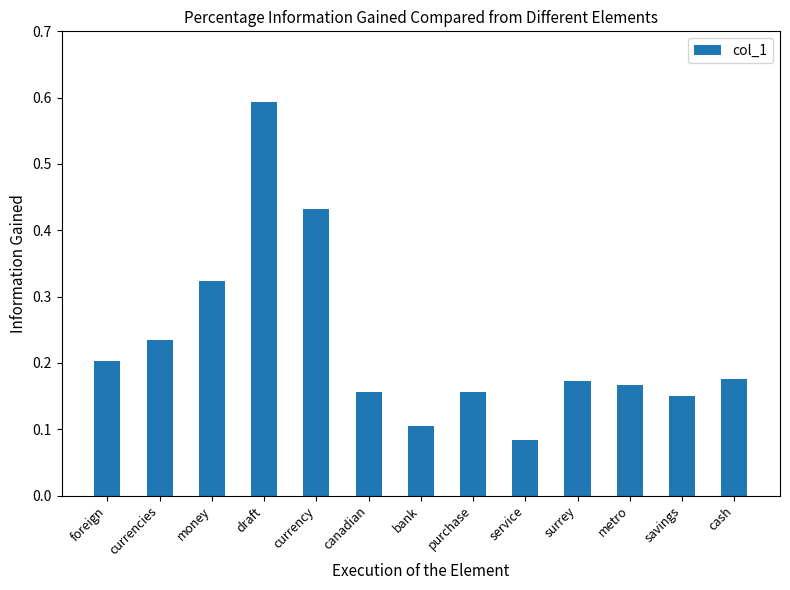

Between savings and service, which is larger?

savings